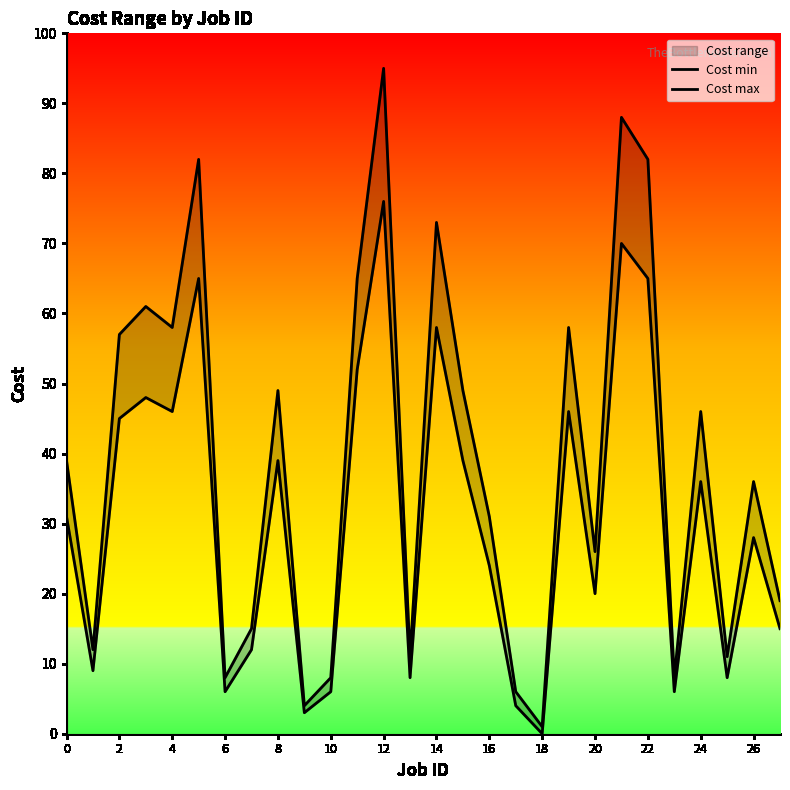

Does the chart have visible grid lines?

No